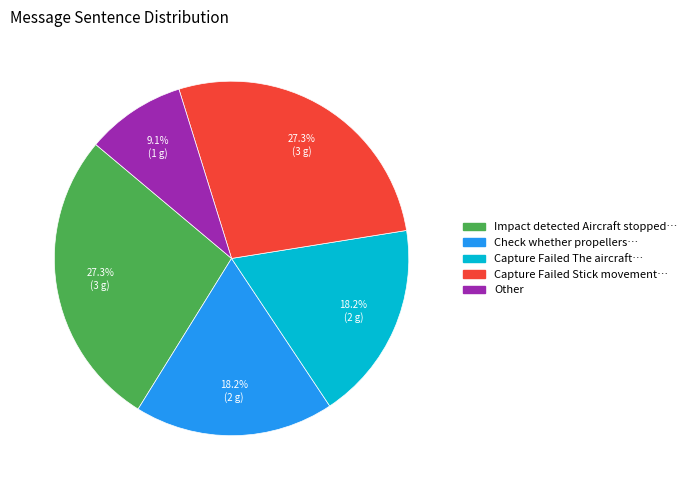

Does any single category account for the majority?

No